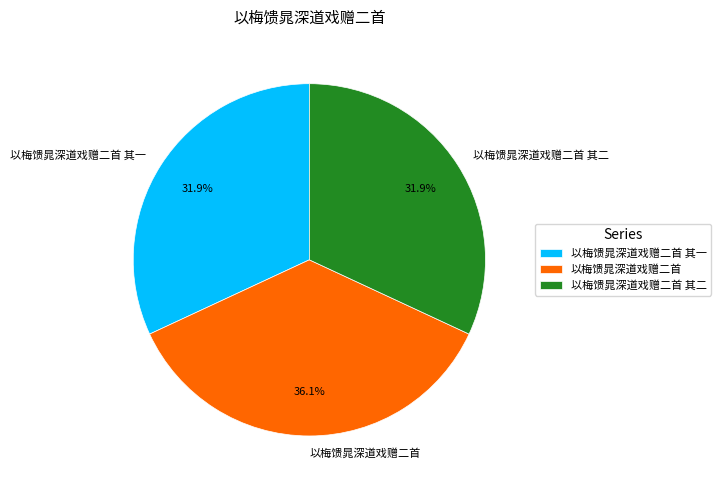

What percentage do 以梅馈晁深道戏赠二首 其二 and 以梅馈晁深道戏赠二首 together represent?

68.1%